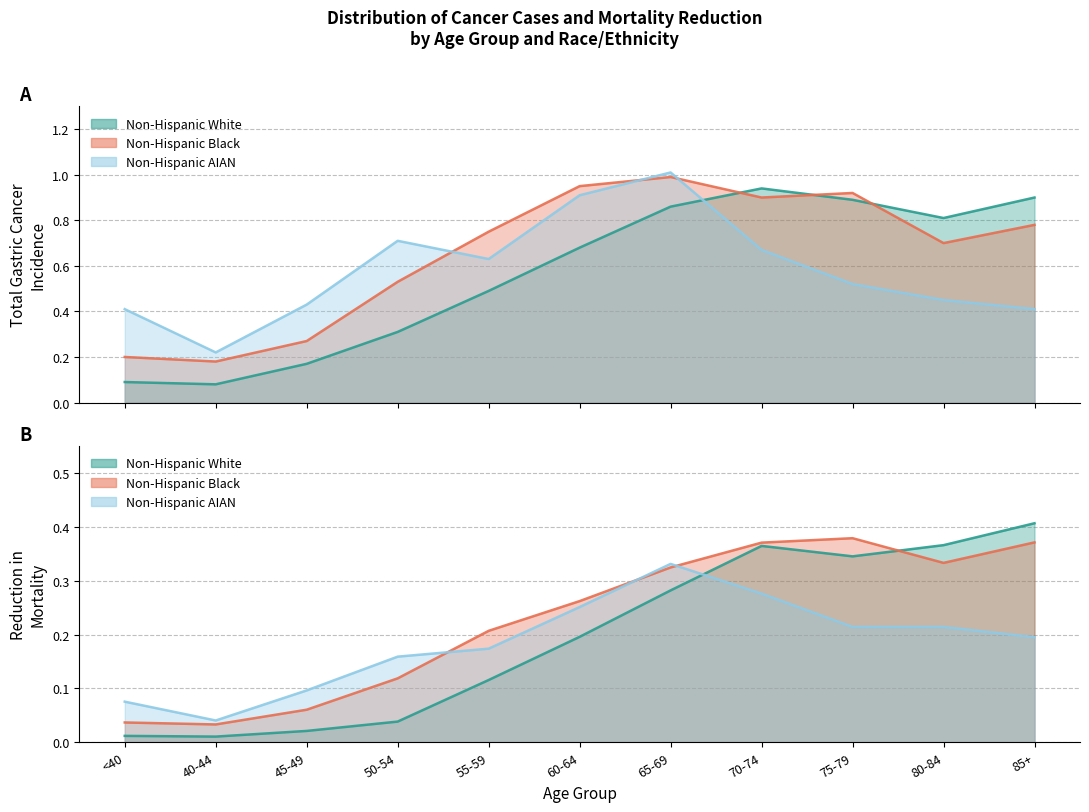

Which series has the largest total across all categories?

Non-Hispanic Black